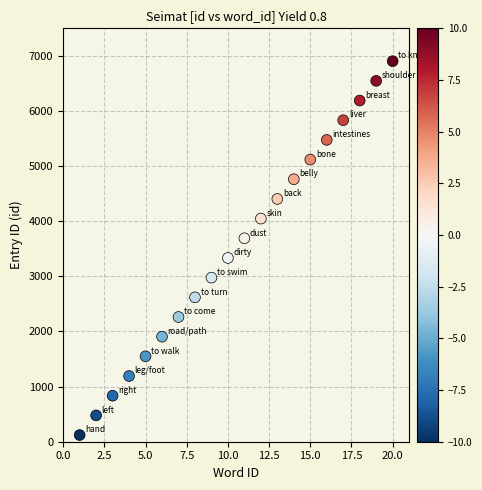

What is the range of X values (max minus min)?

19